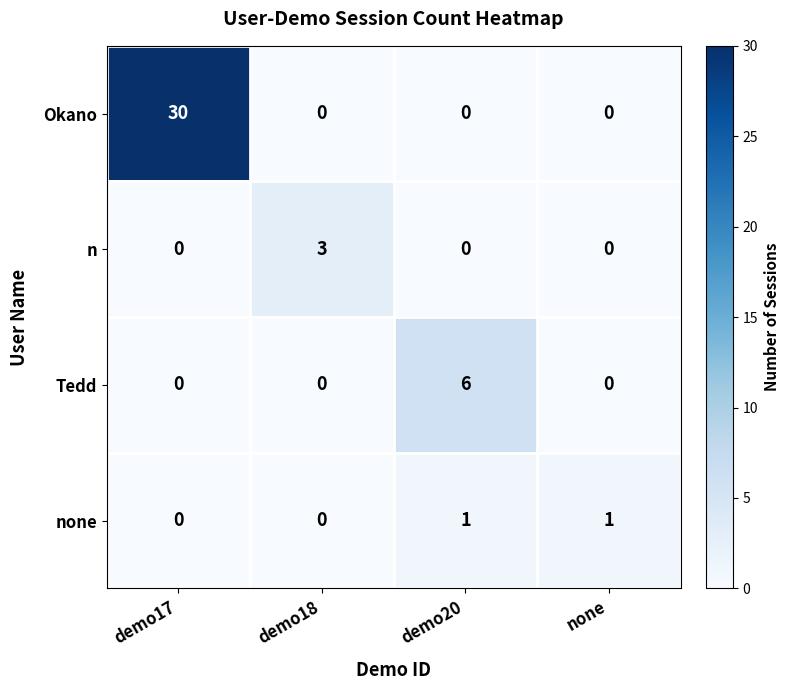

At how many categories does at least one series exceed 29?

1